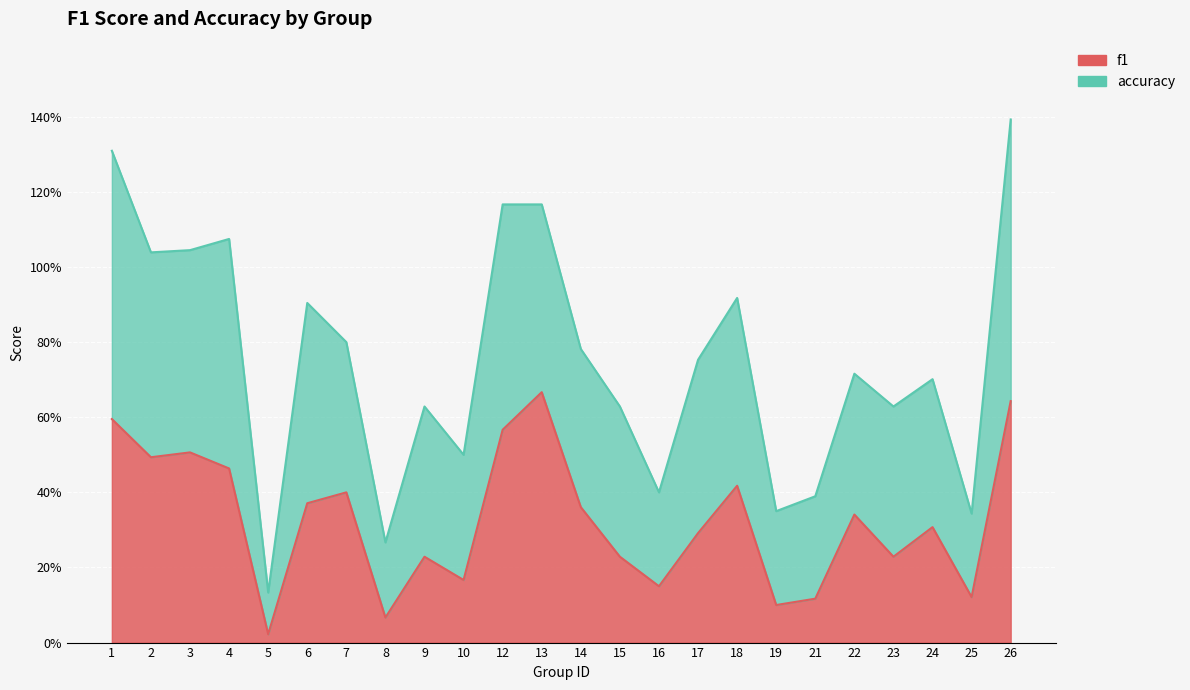

Which has a higher value, 1 or 10?

1